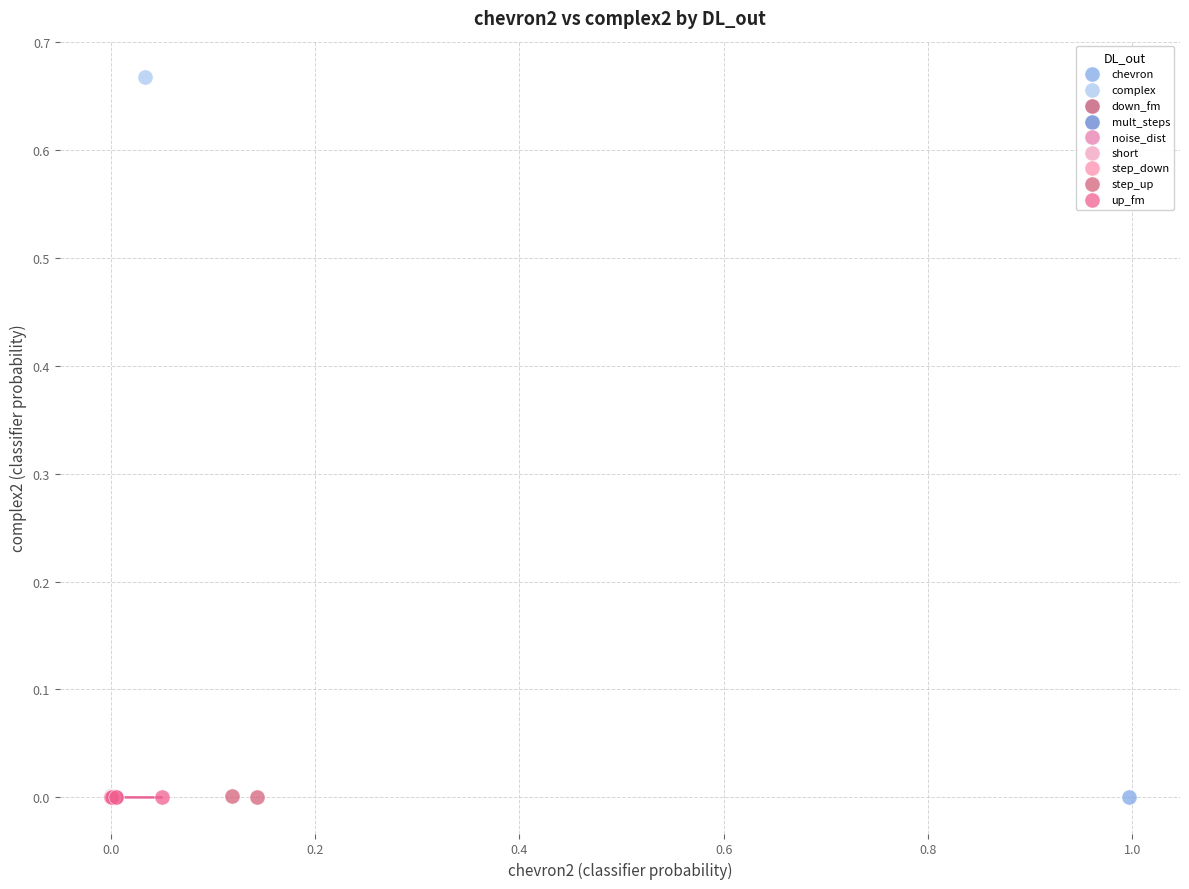

What are all the series names shown in the legend?

chevron, complex, down_fm, mult_steps, noise_dist, short, step_down, step_up, up_fm